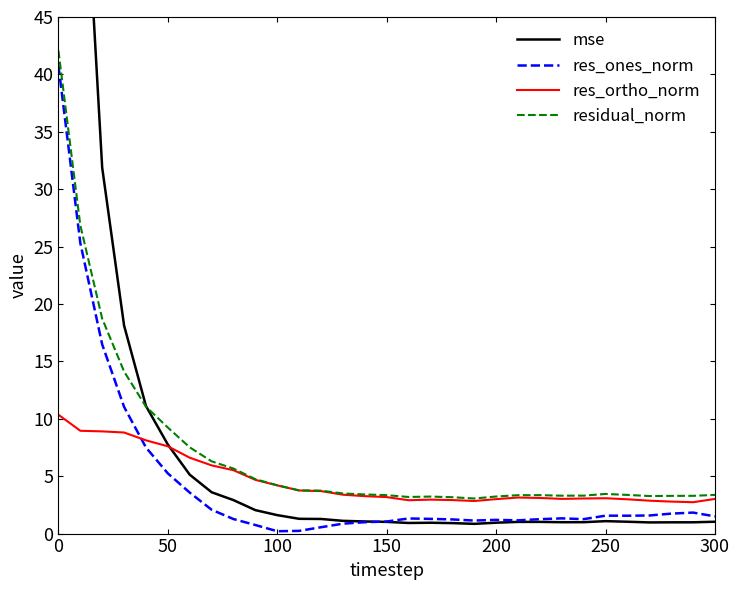

What is the highest value of the res_ones_norm series?

40.8